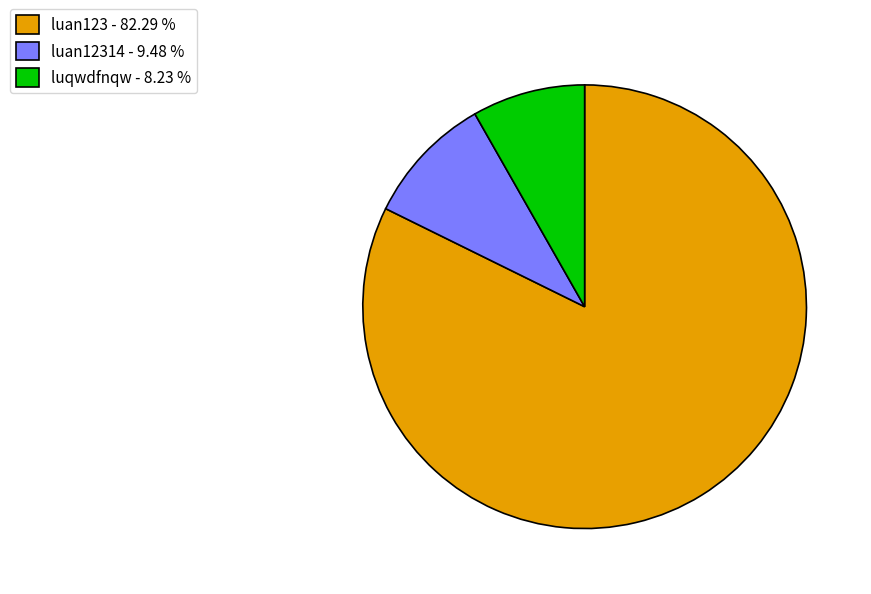

Which category has the biggest portion of the pie?

luan123 - 82.29 %